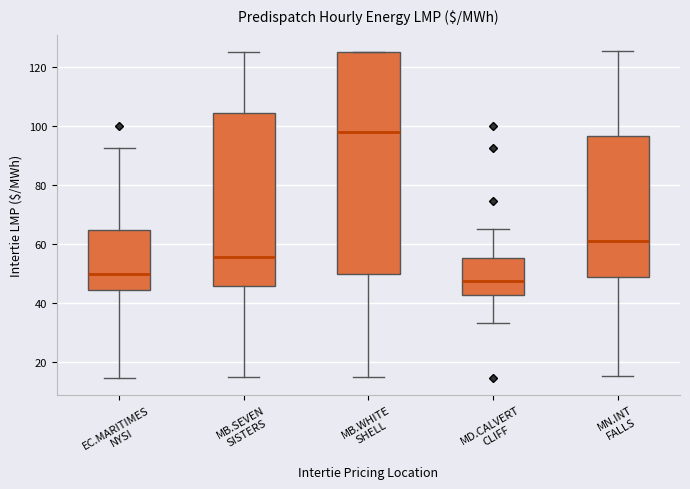

Which box is the tallest, from its lower edge to its upper edge?

MB.WHITE SHELL